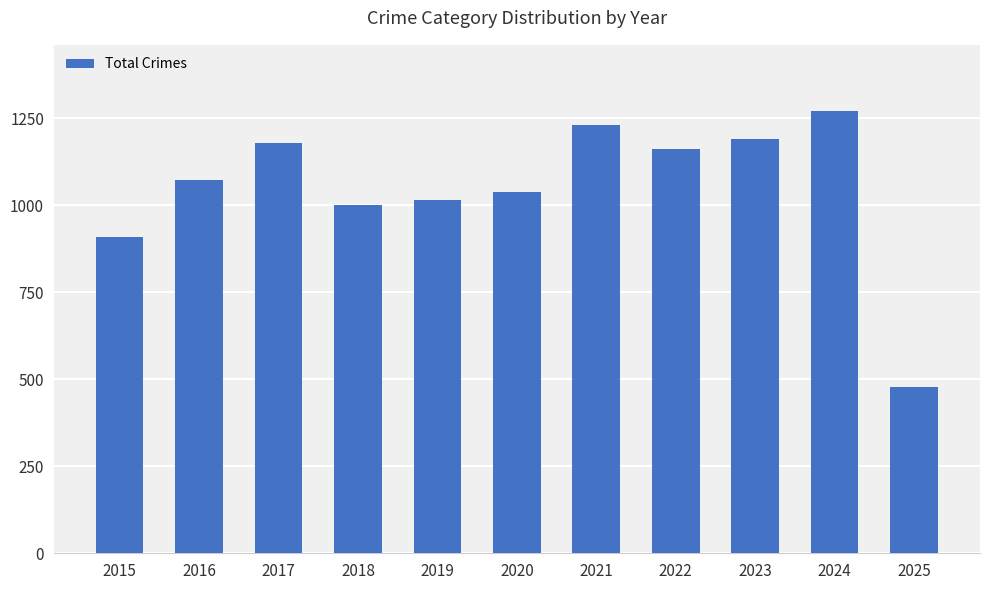

Reading right to left, transcribe all the data shown in this chart.

478	1271	1191	1162	1231	1040	1016	1000	1180	1072	908